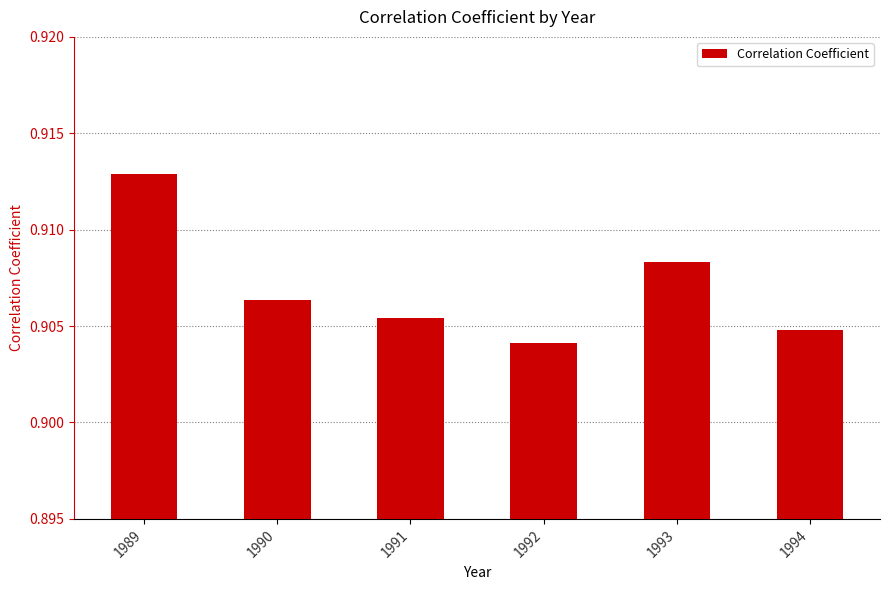

What is the sum of all values?

5.4